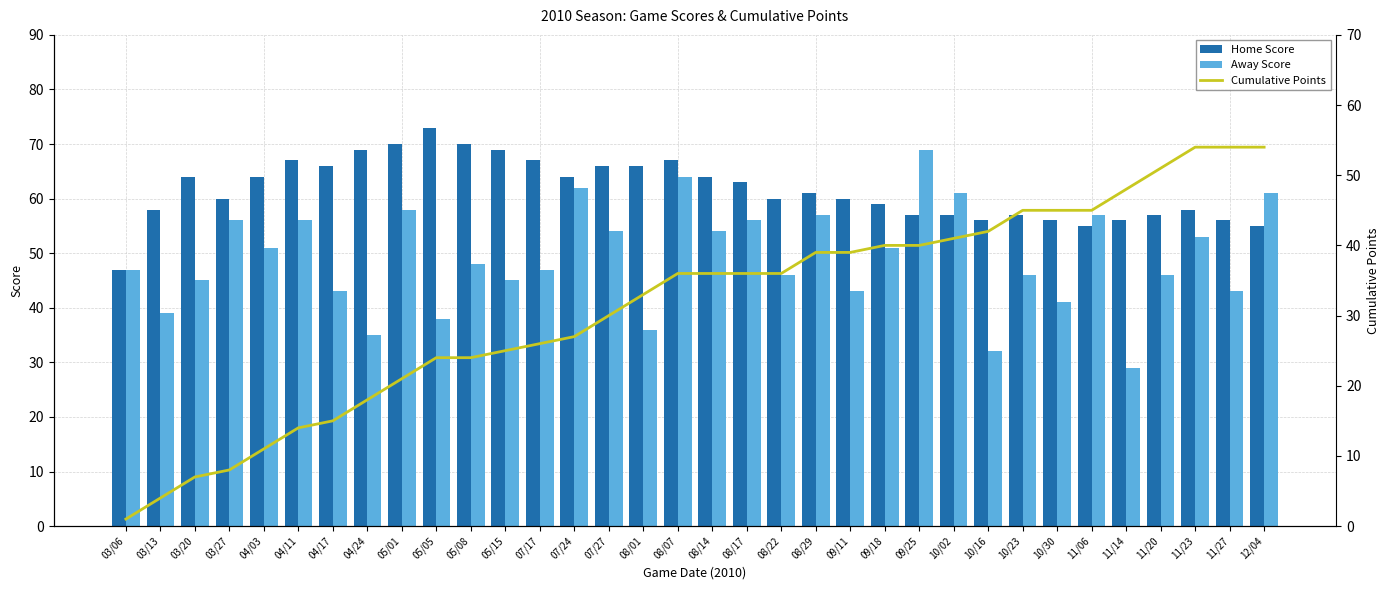

Is the value of Away Score at 03/13 greater than the value of Cumulative Points at 07/27?

Yes